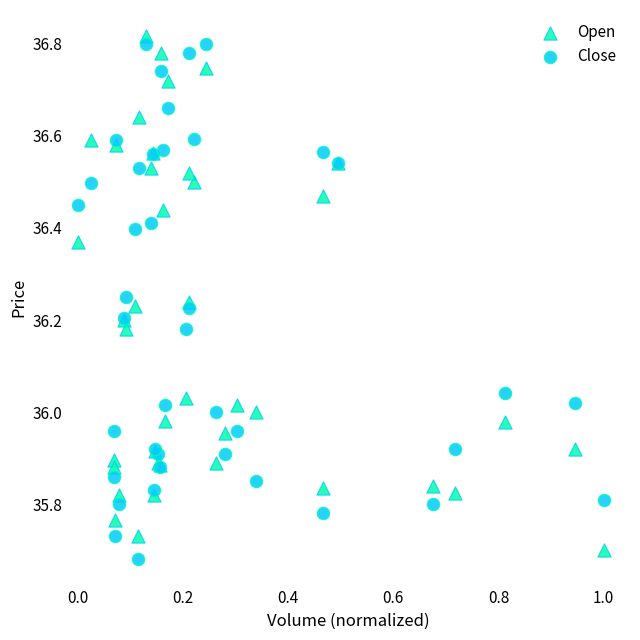

What are all the series names shown in the legend?

Open, Close